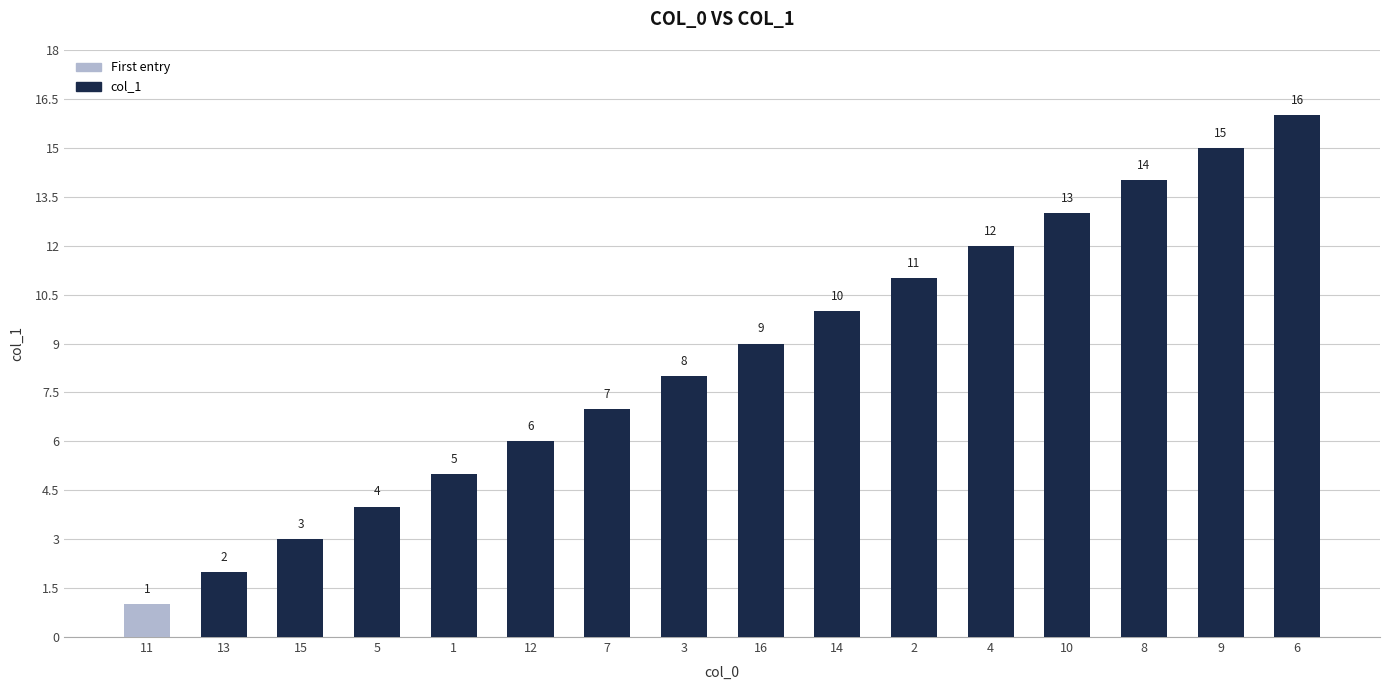

The value at 2 is 18. True or false?

False